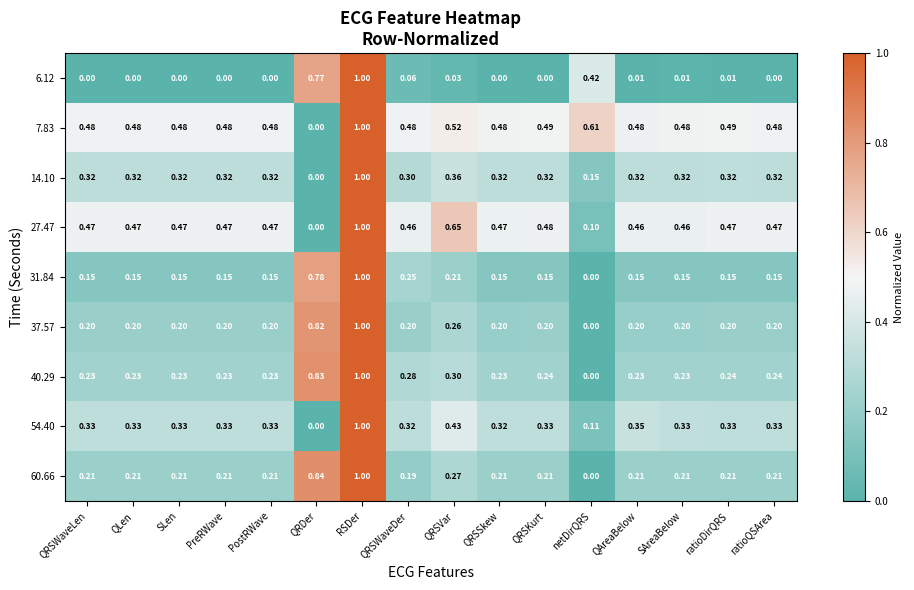

At which label does 40.29 reach its peak?

RSDer